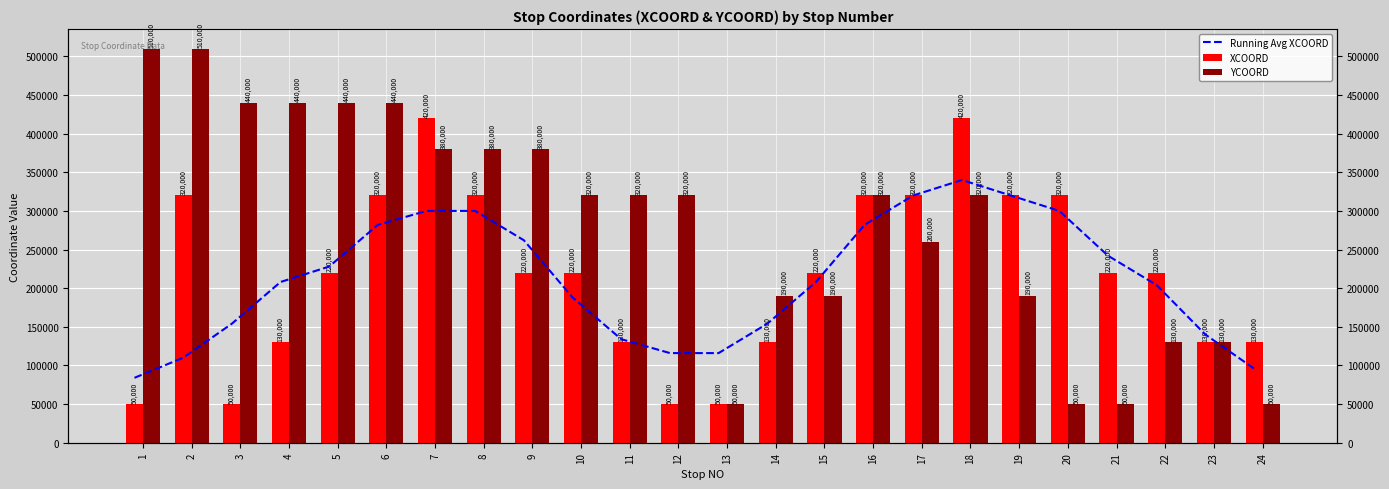

Which has a higher value, 4 or 3?

4